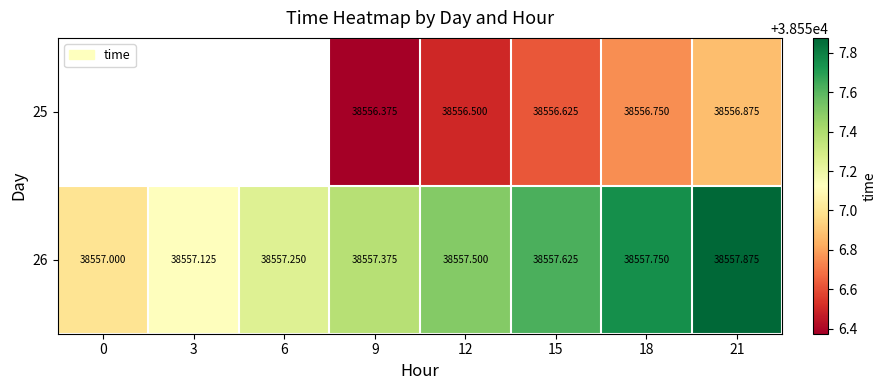

What is the difference between the maximum and second lowest values in the 26 series?

0.8